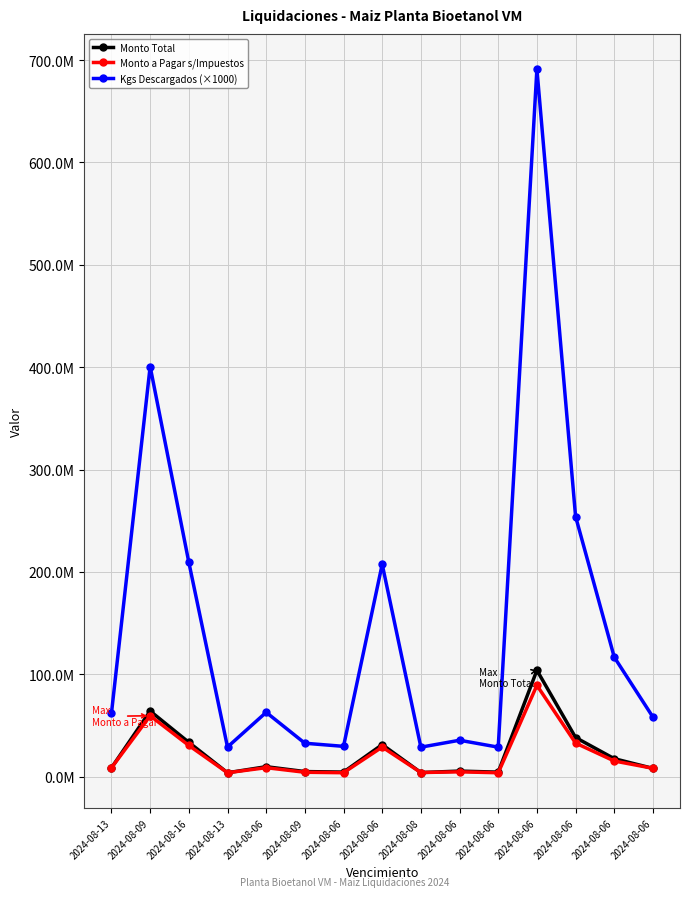

Rank the series at 2024-08-06 from highest to lowest value.

Kgs Descargados (×1000), Monto Total, Monto a Pagar s/Impuestos